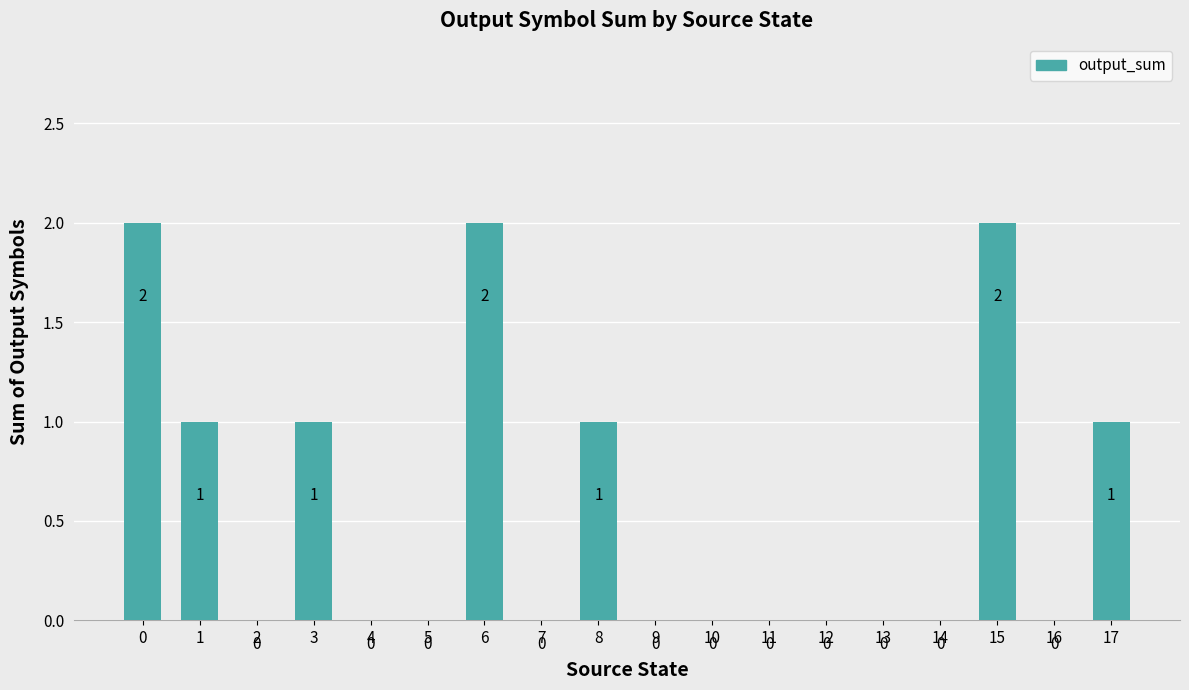

Does the chart contain stacked bars?

No